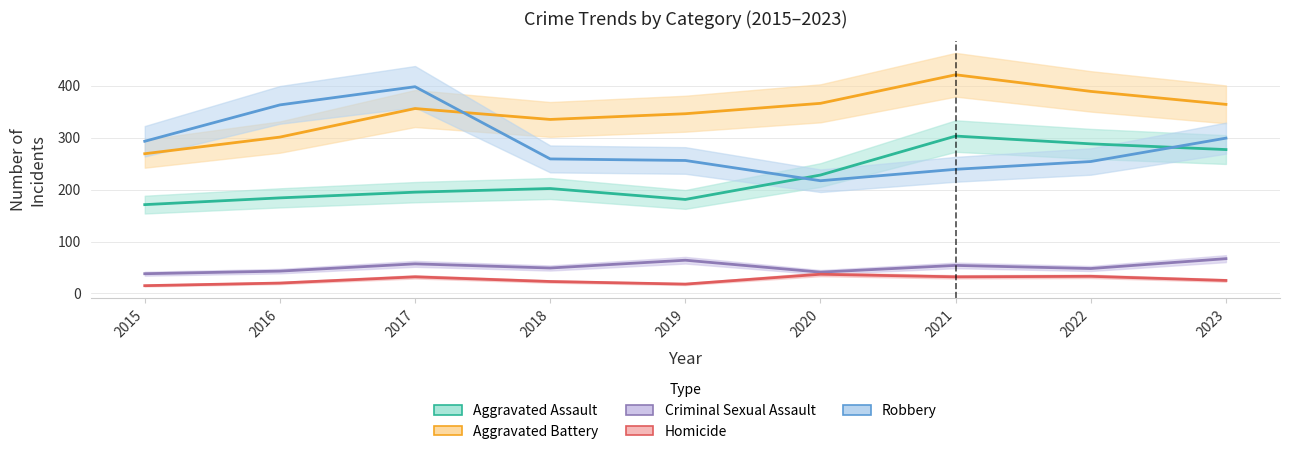

Count the number of data series in this chart.

5